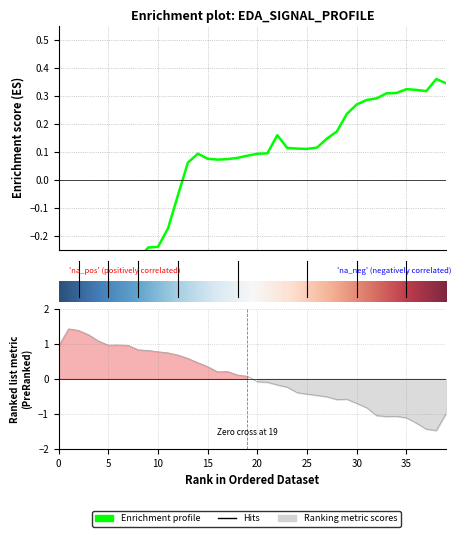

What is the value of the 29th point from the left?

0.2